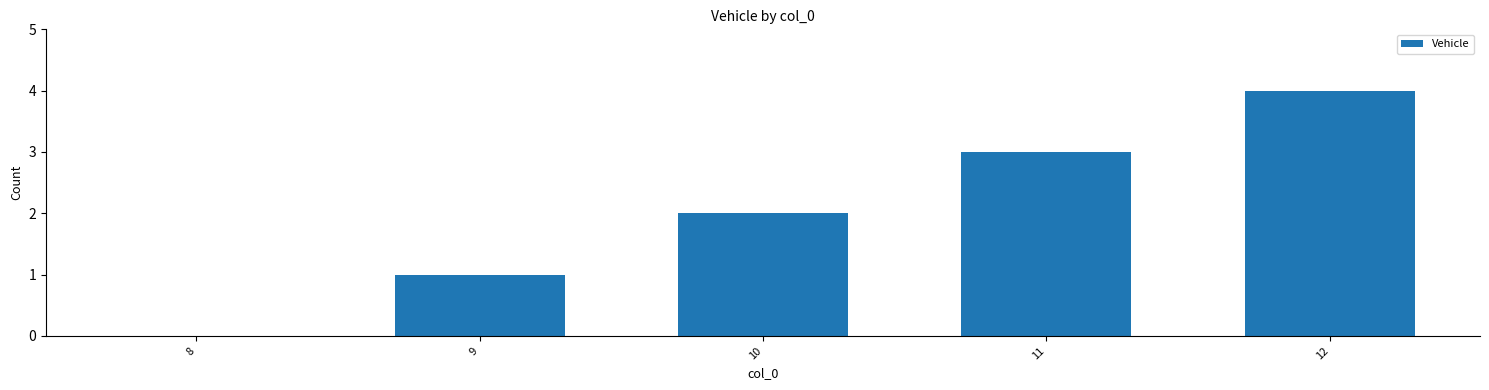

Reading left to right, transcribe all the data shown in this chart.

0	1	2	3	4